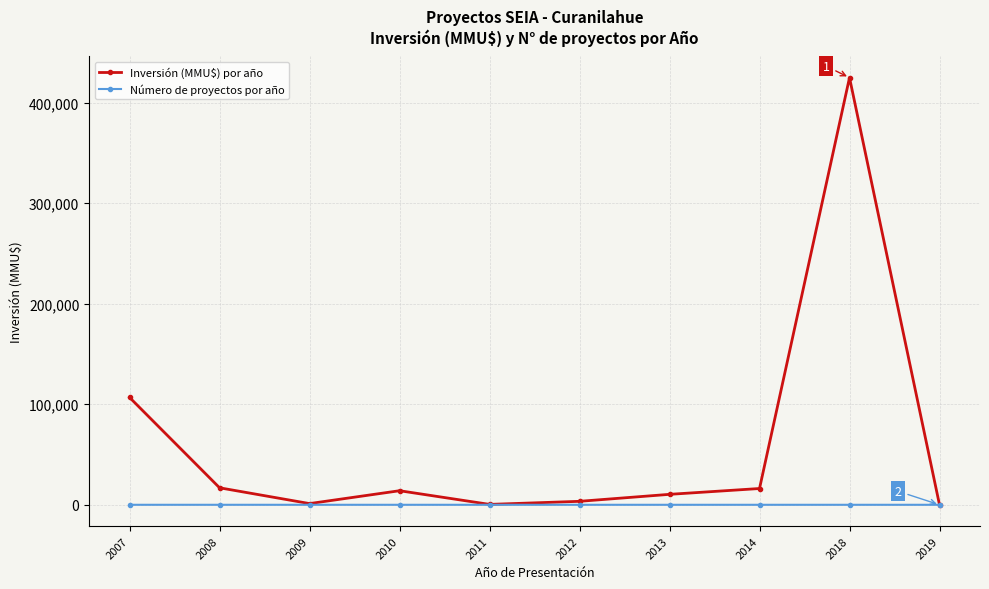

What is the value of the Número de proyectos por año point at the 3rd from the left?

3